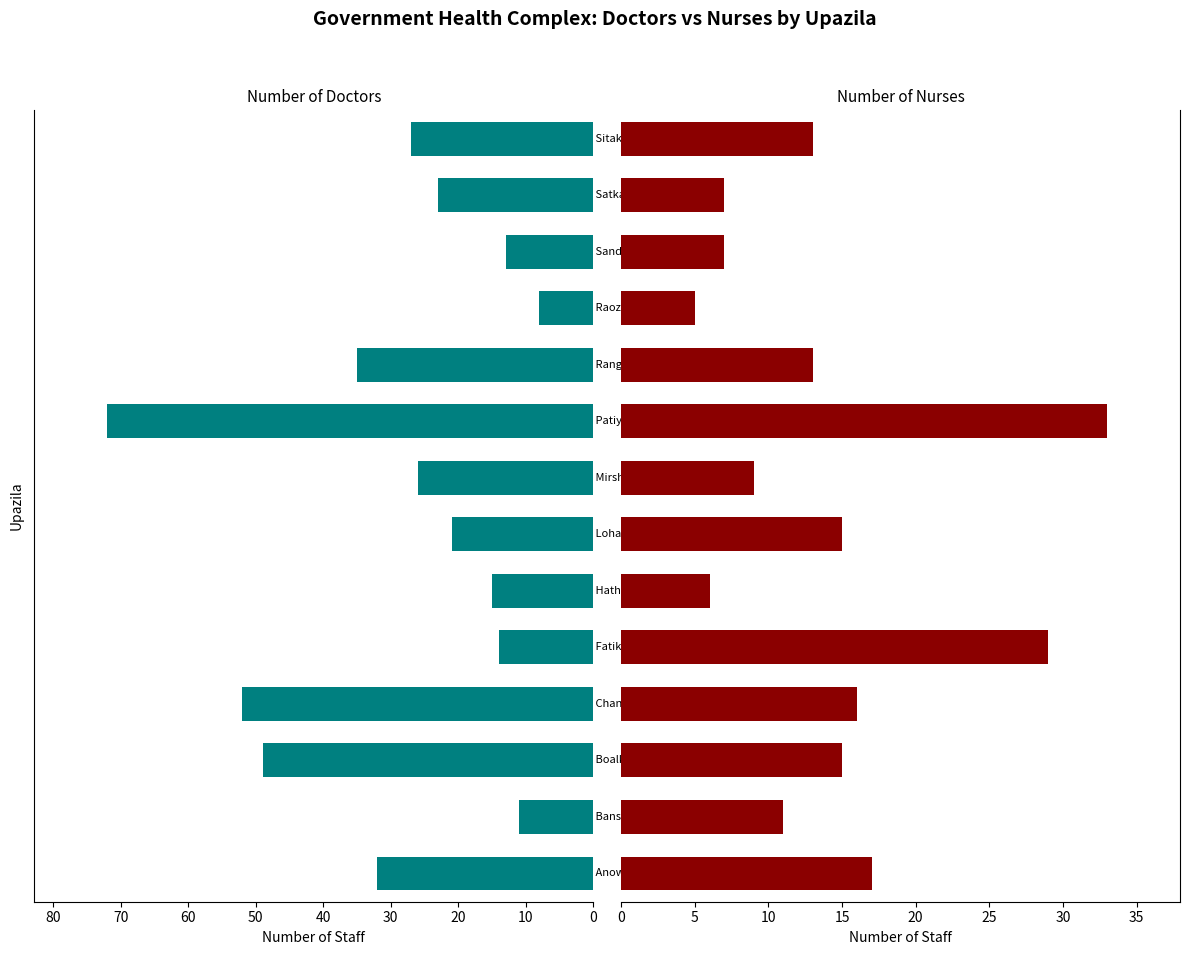

What is the difference between the maximum and minimum values in the Number of Nurses series?

28